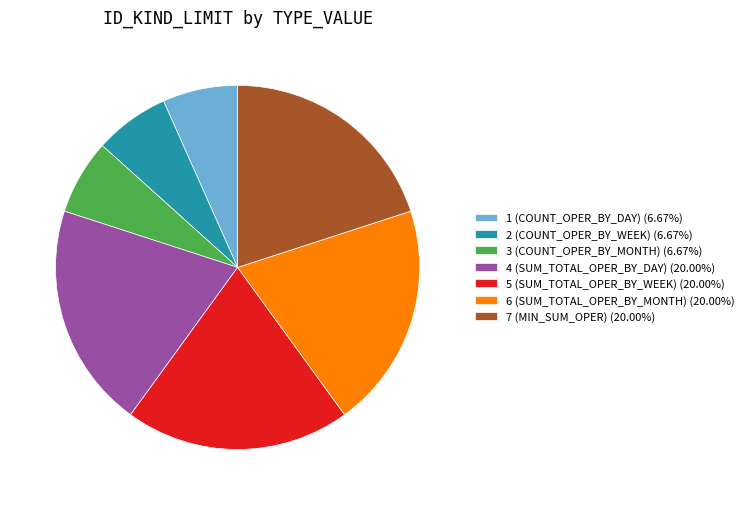

Is there any slice that represents more than half of the pie?

No